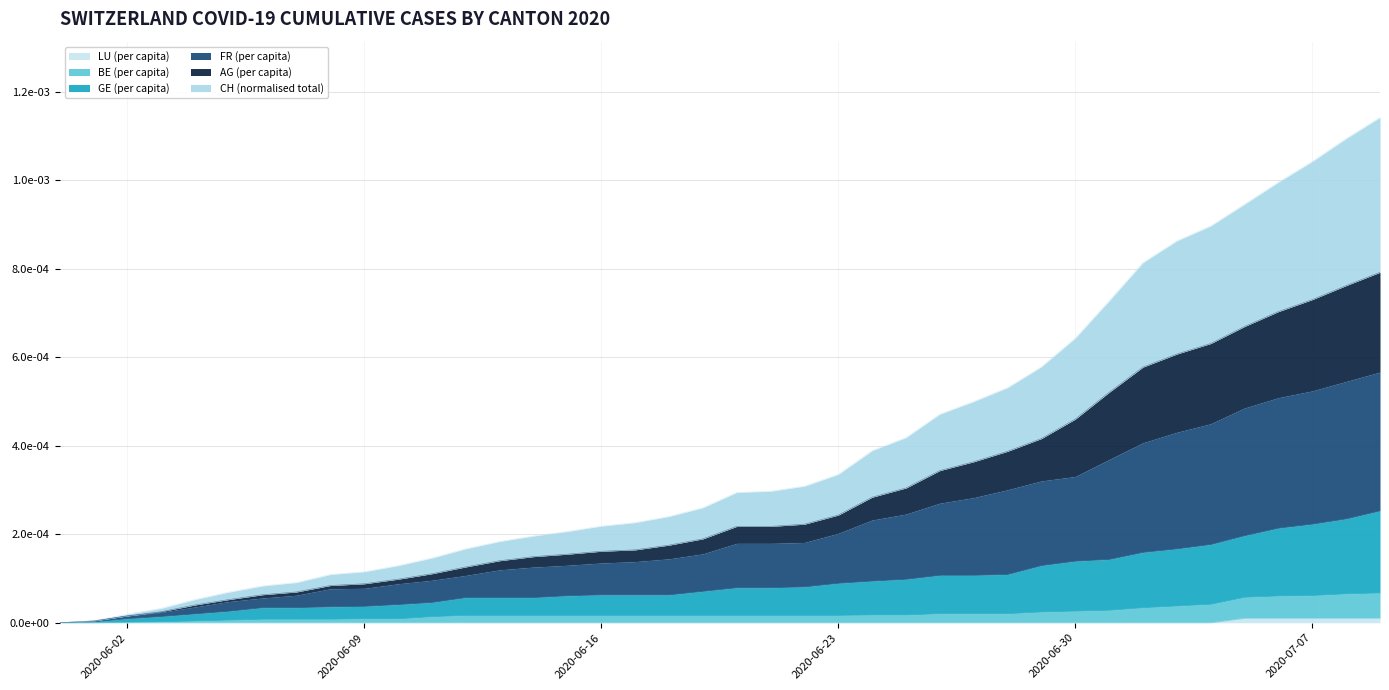

Where is GE_pc nearest to the value 0?

2020-05-31